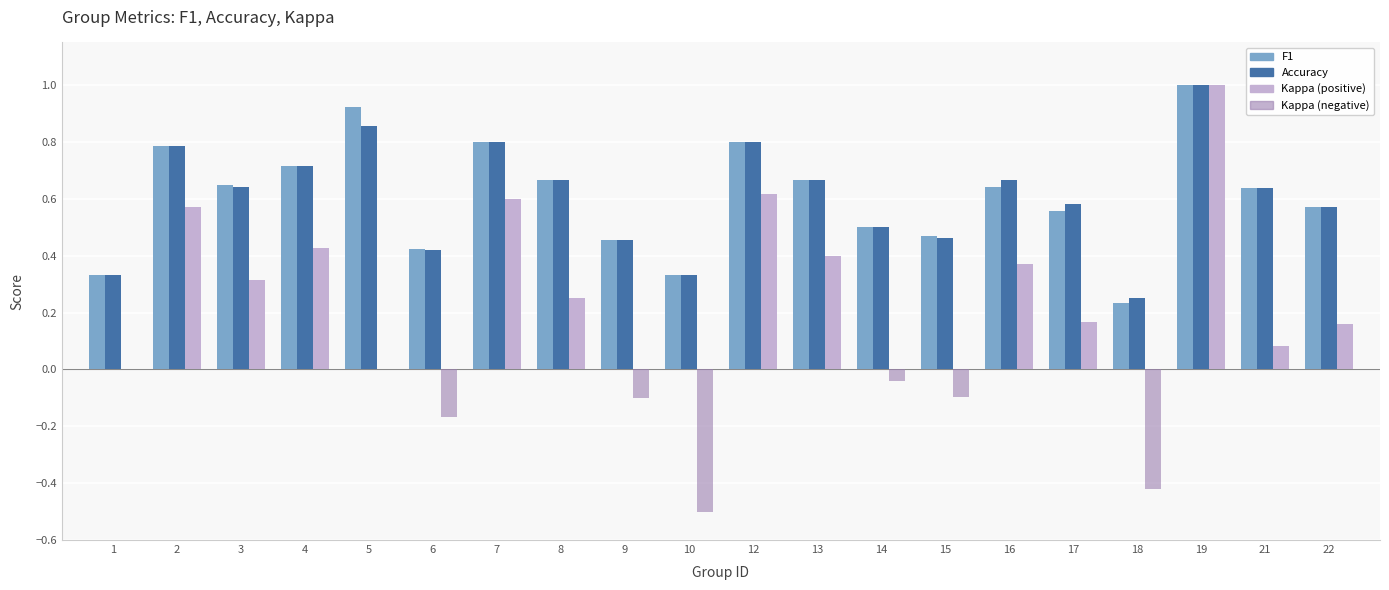

What is the sum of all F1 values?

12.2